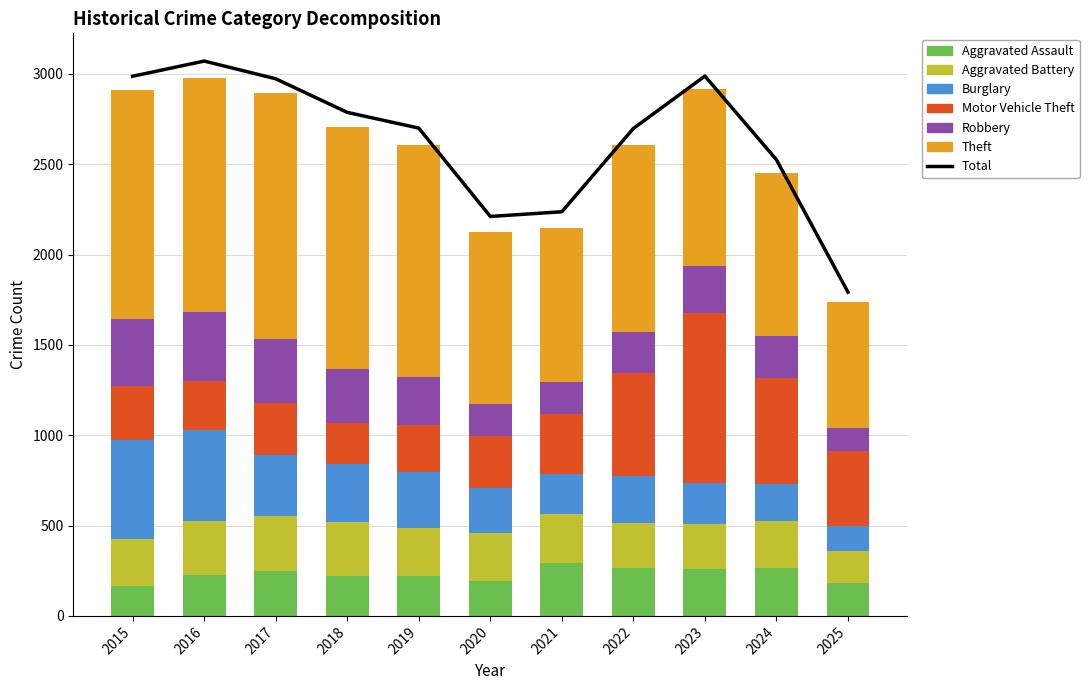

At which label is Aggravated Assault closest to 229?

2016